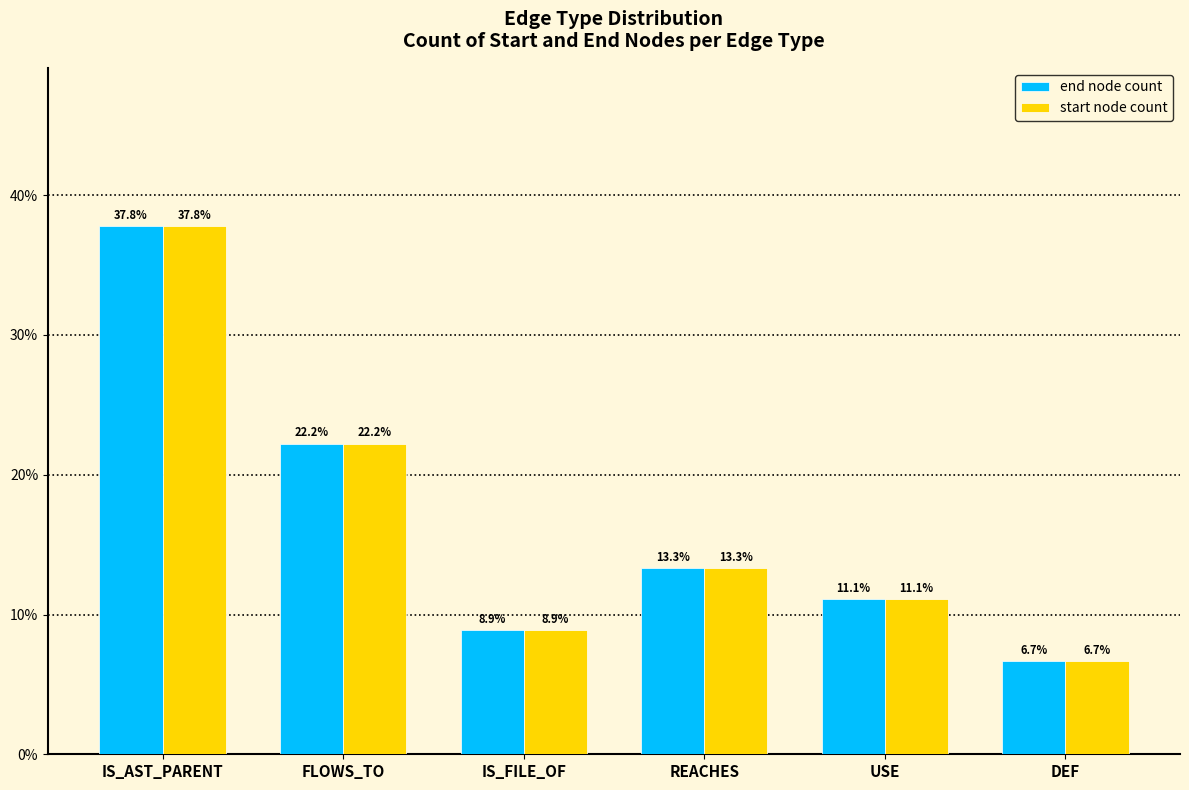

What position from the right is IS_AST_PARENT?

6